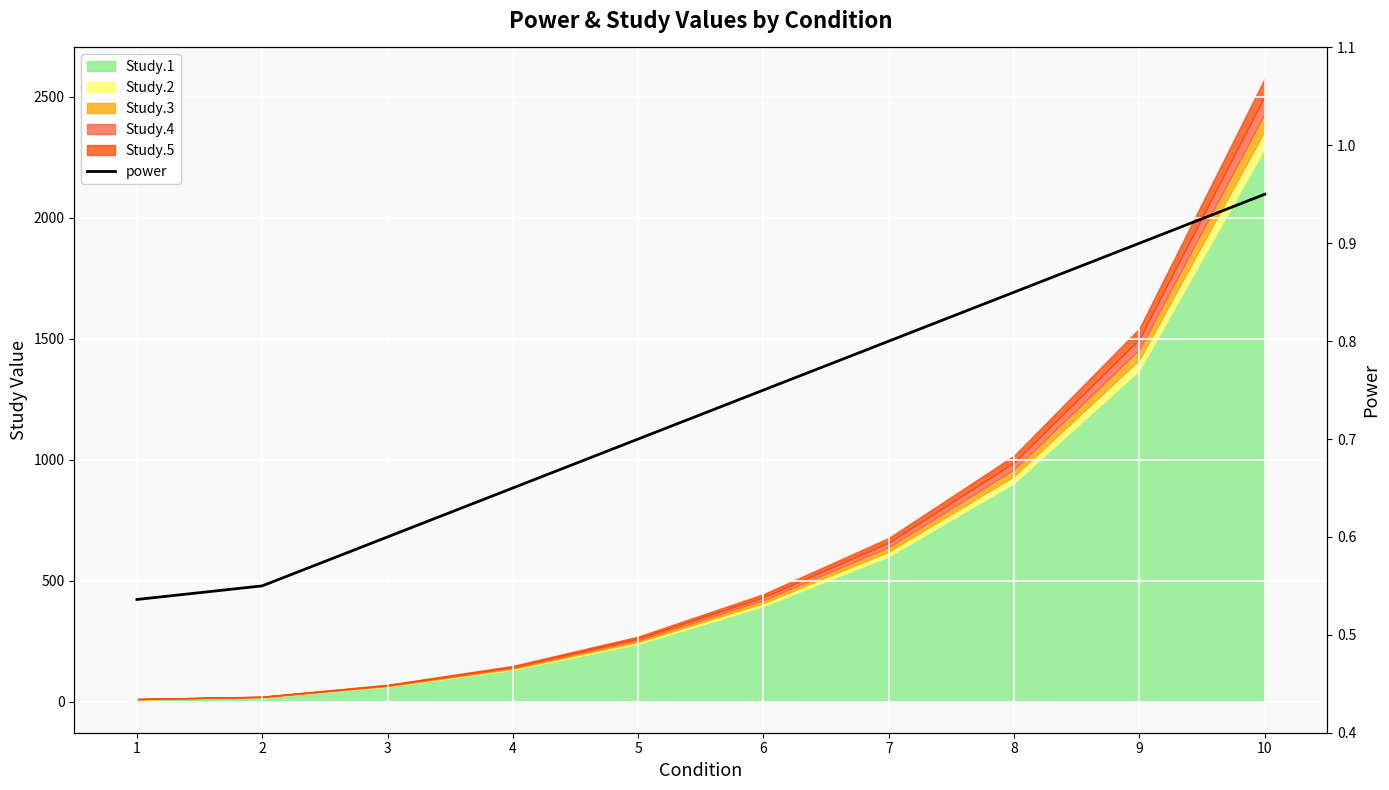

What is the value of the 7th point from the left?

0.8